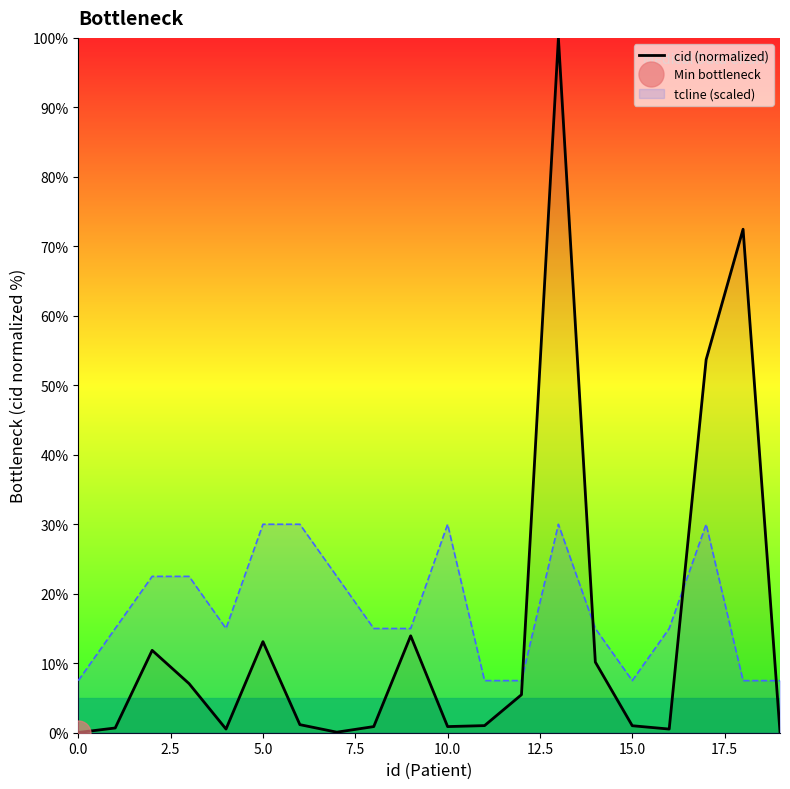

What is the value of the 5th point from the left?

0.5